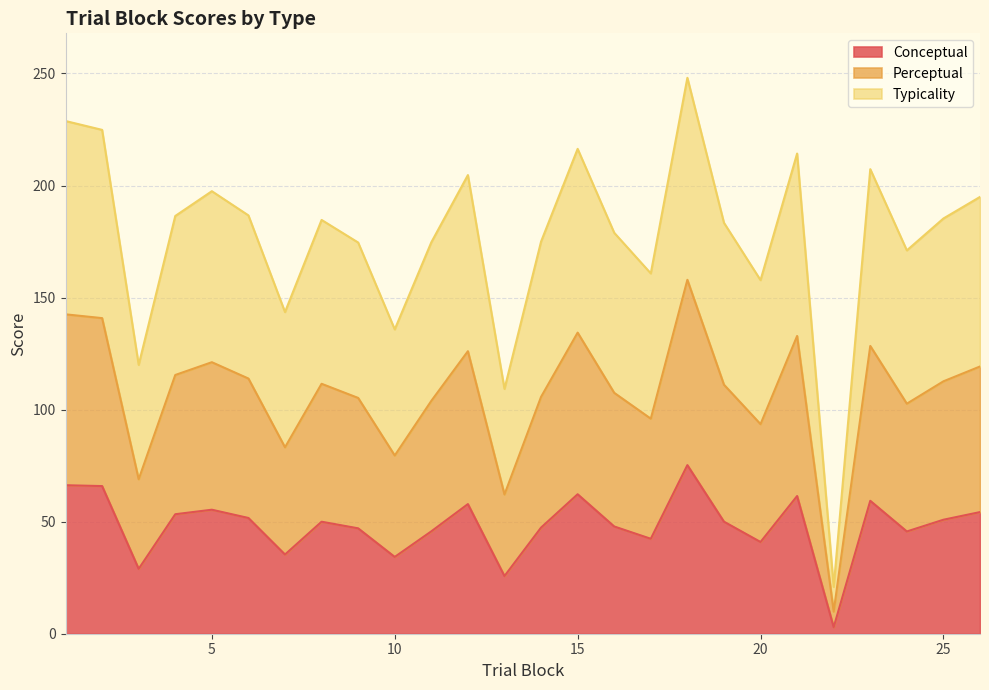

Between 3 and 23, which series saw the biggest shift?

perceptual